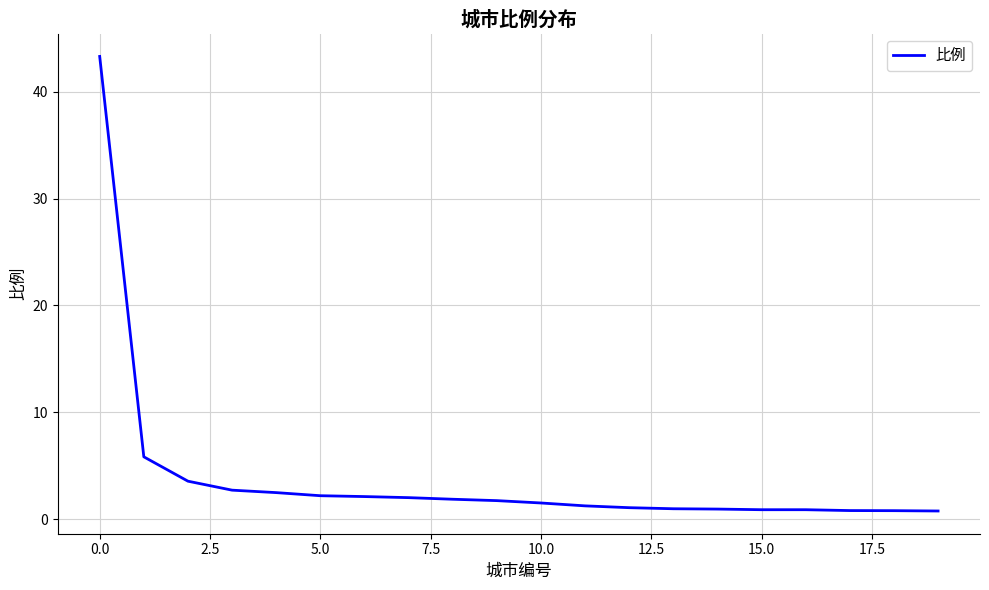

What is the maximum value shown in the chart?

43.3